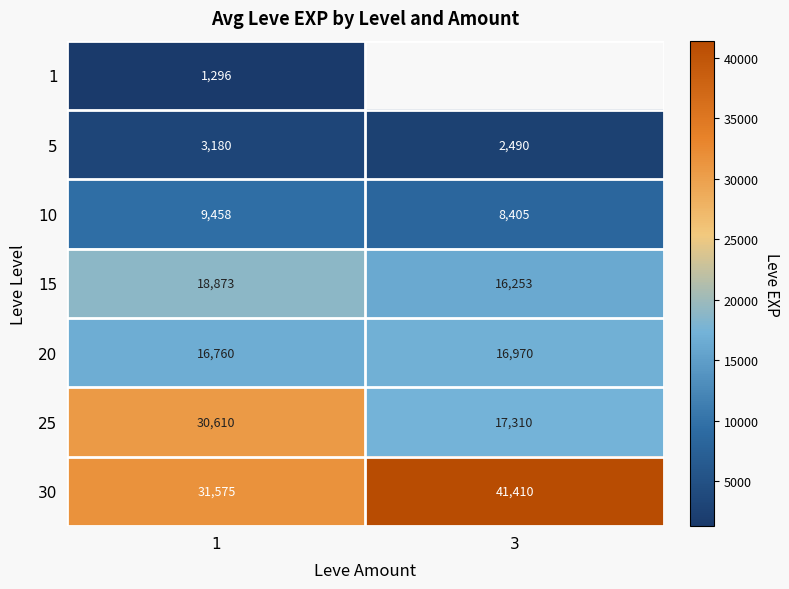

The 20 series shows 16760 at 1. True or false?

True